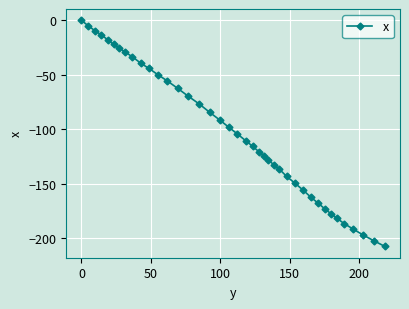

Reading right to left, what are all the values shown in this chart?

-207.4	-202.2	-196.9	-191.4	-186.6	-181.6	-177.4	-173.0	-167.8	-162.5	-155.4	-149.2	-143.1	-136.7	-132.4	-127.9	-124.4	-120.9	-115.6	-110.4	-104.3	-98.3	-91.3	-84.5	-76.7	-69.2	-62.4	-55.7	-50.0	-44.2	-39.4	-33.4	-29.3	-25.3	-22.0	-17.7	-13.5	-9.4	-5.2	0.0